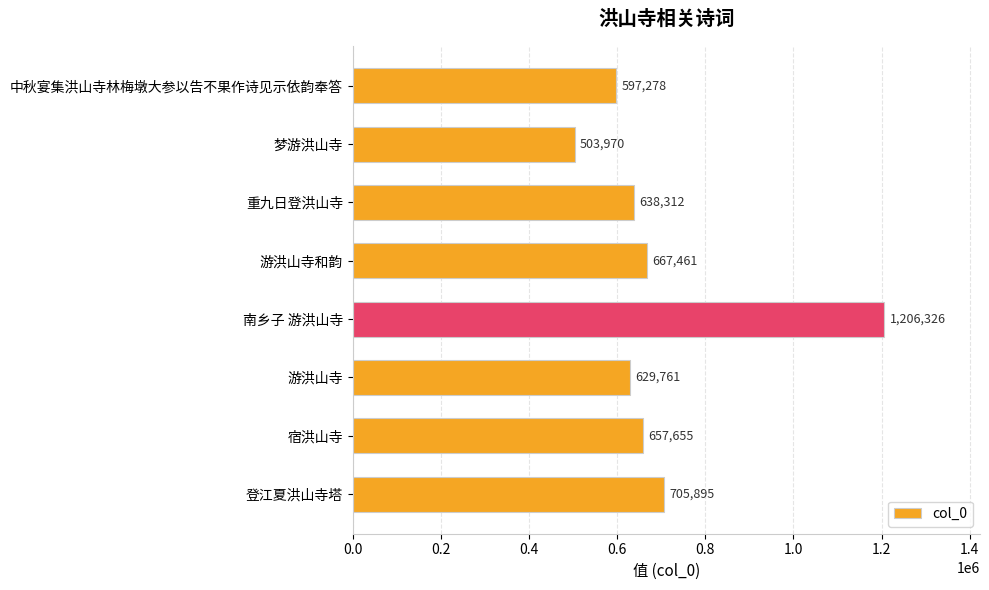

Reading top to bottom, list all the values displayed in this chart.

597278	503970	638312	667461	1206326	629761	657655	705895